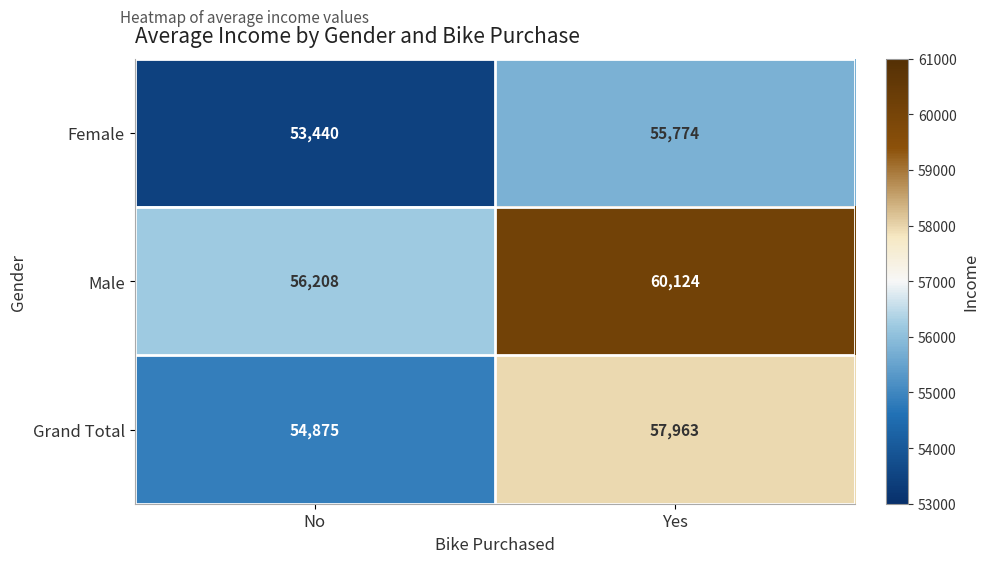

What is the difference between the highest and lowest values at No?

2768